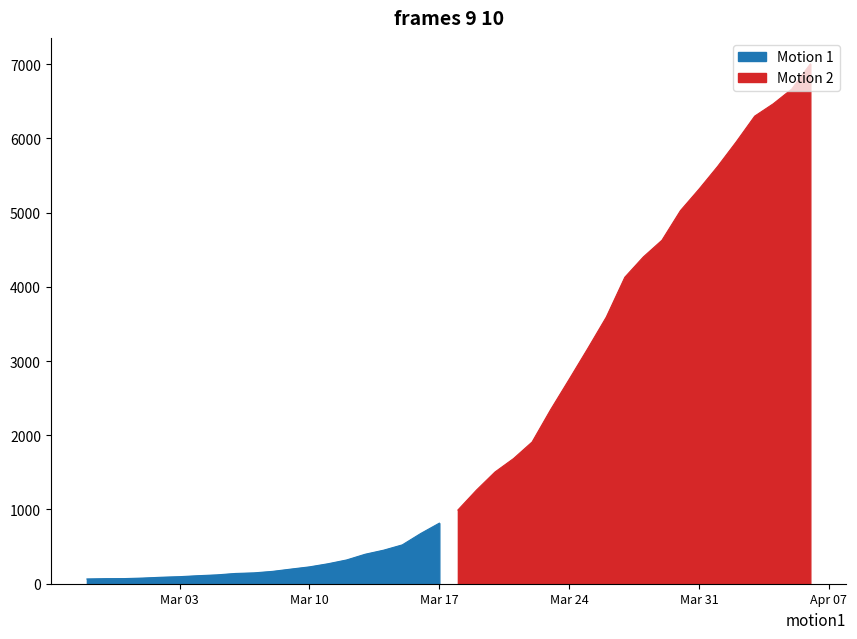

Which has a higher value, 2020-03-28 or 2020-03-25?

2020-03-28